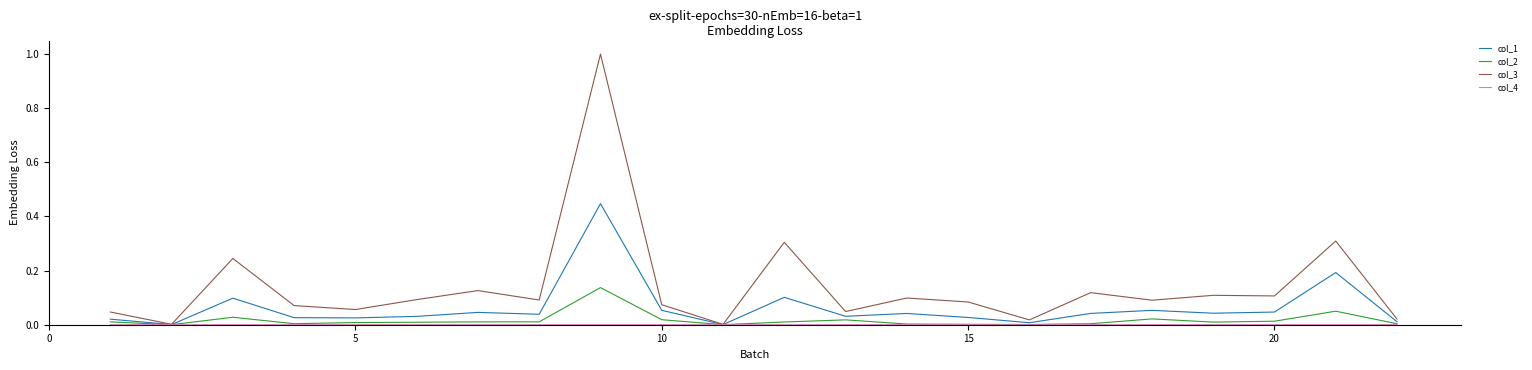

What is the maximum value shown in the chart?

1.0